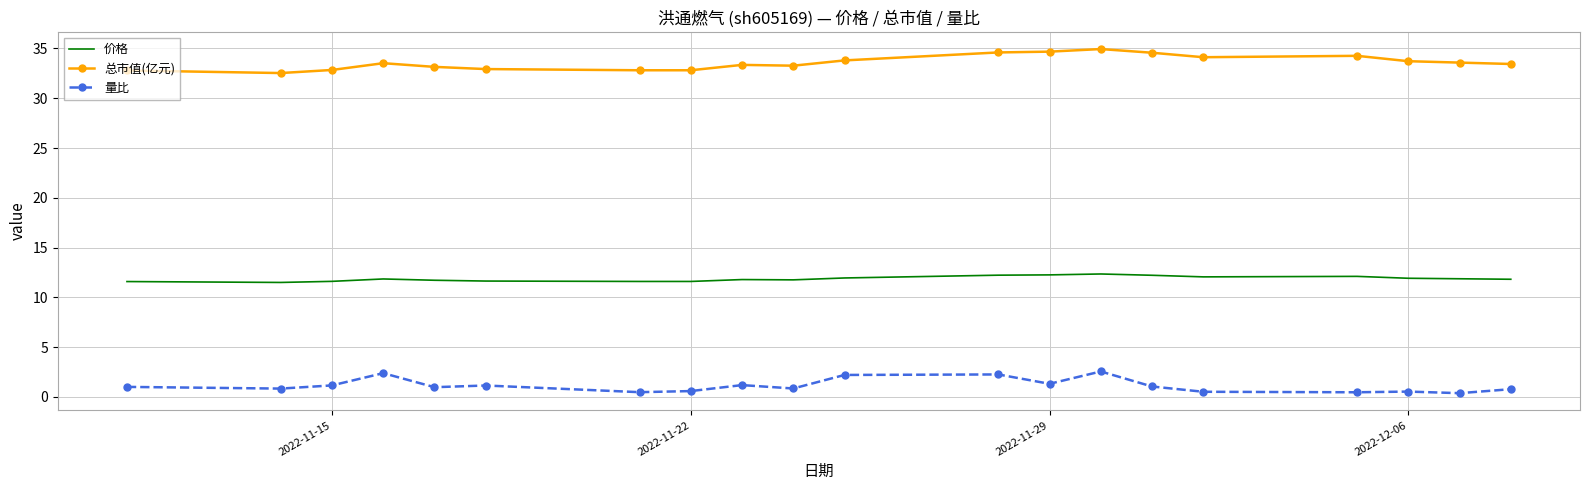

What is the difference between the maximum and minimum values in the 总市值(亿元) series?

2.4